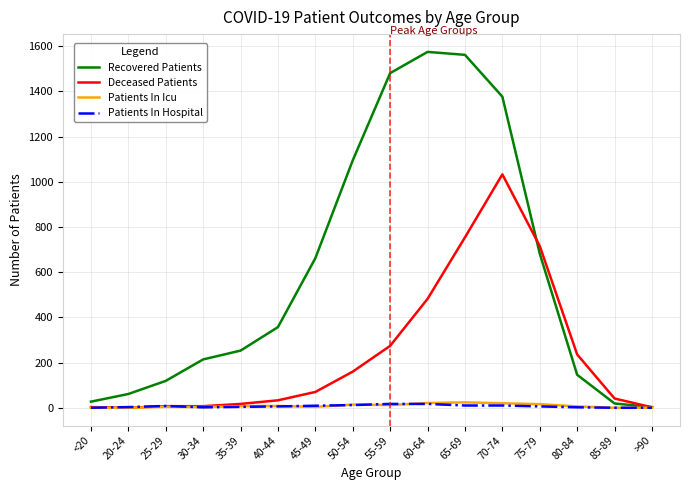

What is the maximum value for Deceased Patients?

1033